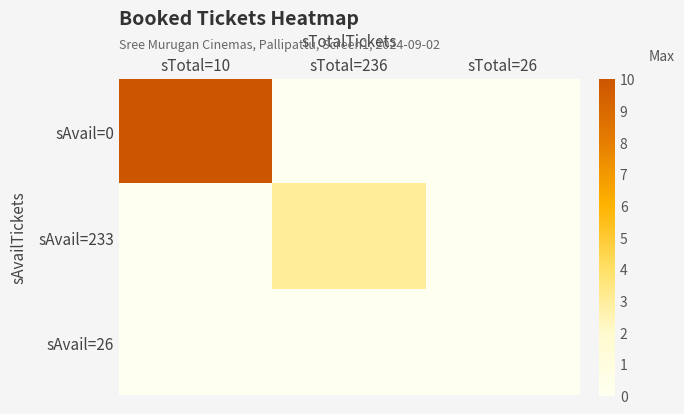

Reading left to right, extract all data points from this chart.

sAvail=0: sTotal=10=10	sTotal=236=0	sTotal=26=0
sAvail=233: sTotal=10=0	sTotal=236=3	sTotal=26=0
sAvail=26: sTotal=10=0	sTotal=236=0	sTotal=26=0